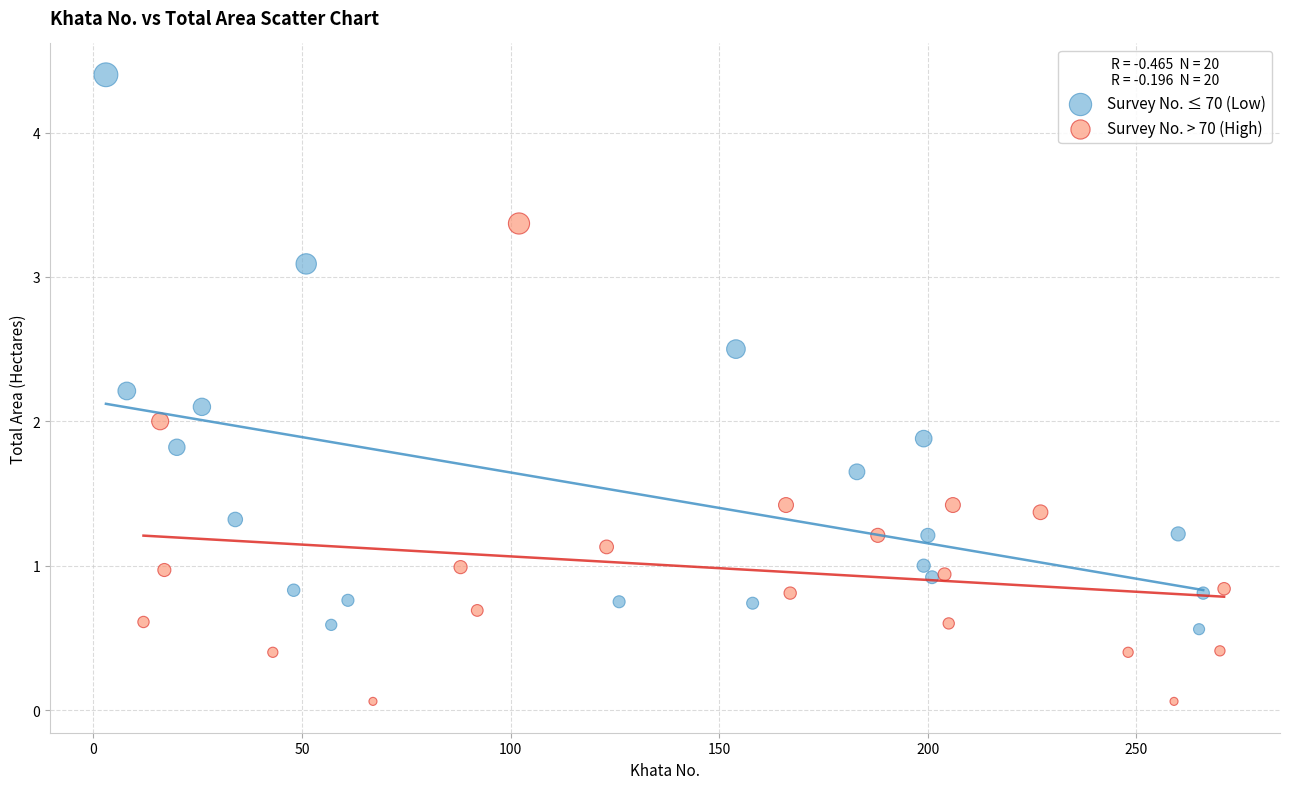

Which series has the largest Y range (max minus min)?

Survey No. ≤ 70 (Low)